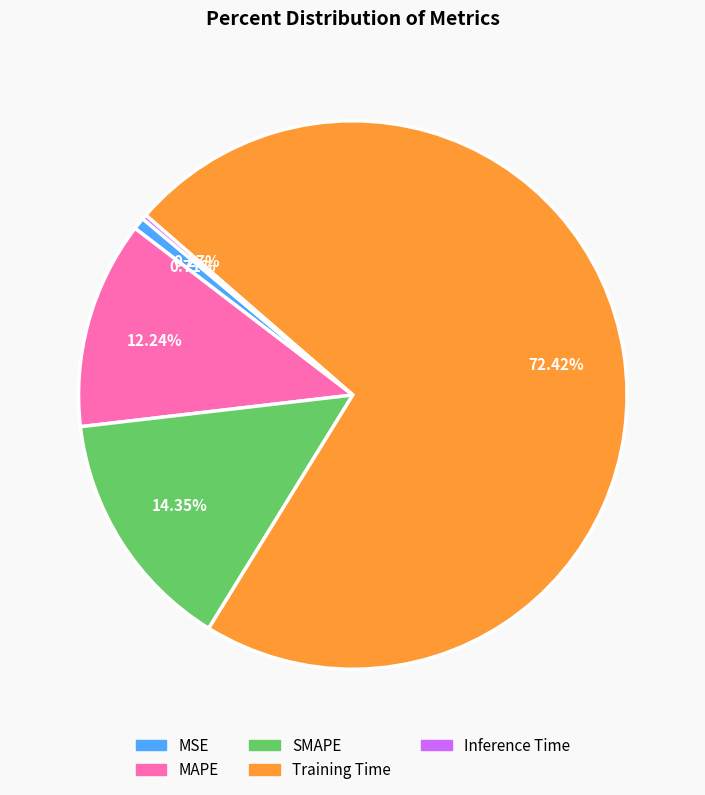

What is the largest slice in the pie chart?

Training Time